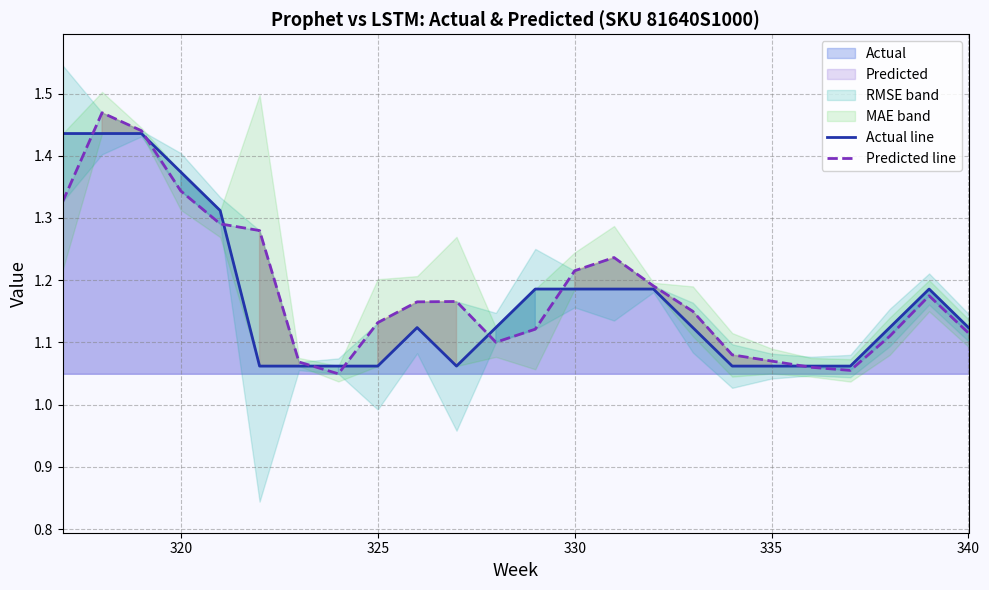

The Predicted line series shows 1.8 at 325. True or false?

False